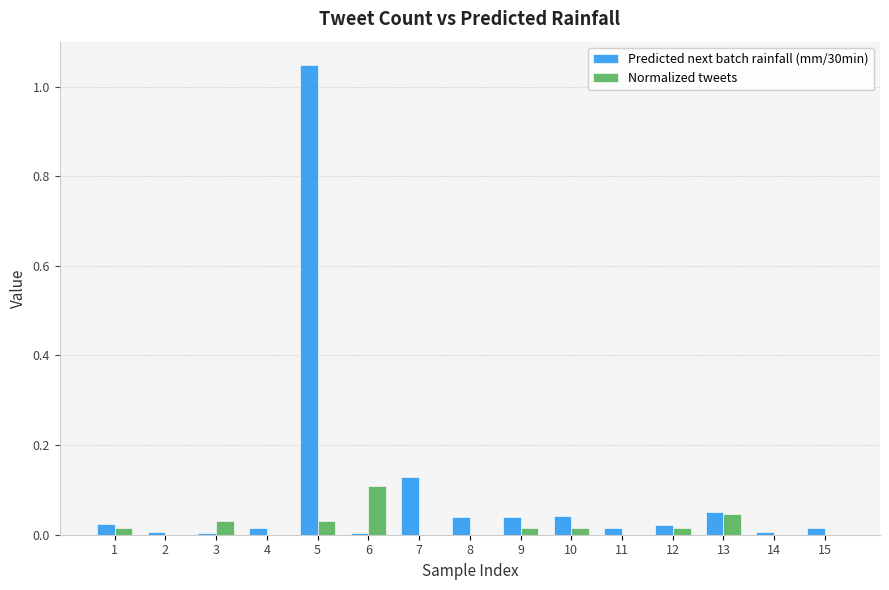

Which series has the largest total across all categories?

Predicted next batch rainfall (mm/30min)